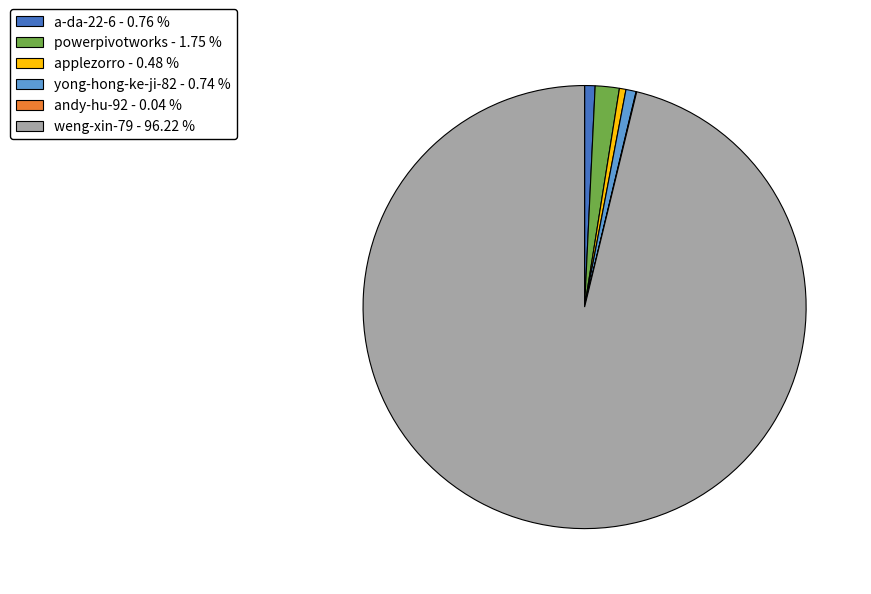

Approximately how many times larger is the value at weng-xin-79 - 96.22 % compared to yong-hong-ke-ji-82 - 0.74 %?

129.5